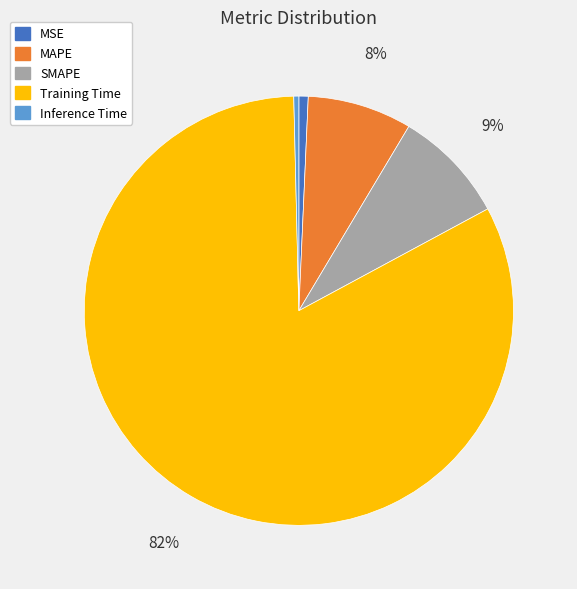

True or false: MAPE accounts for 22% of the total.

False